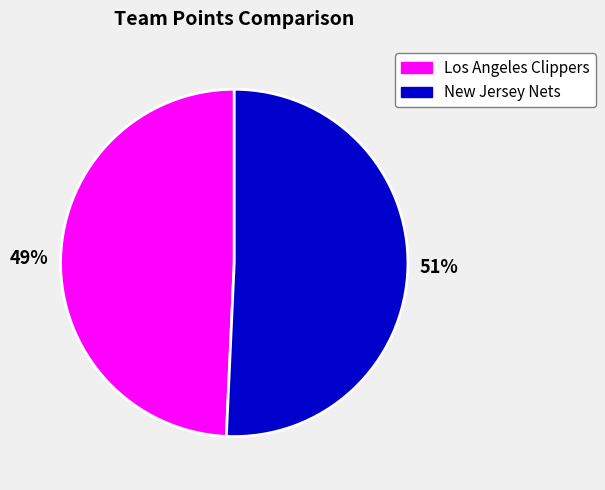

Is there any slice that represents more than half of the pie?

Yes